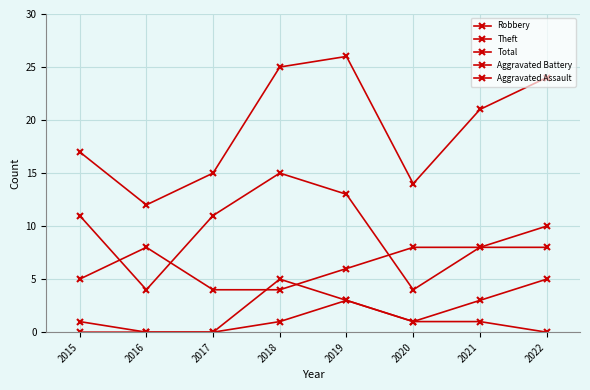

At 2018, list the series in order from smallest to largest.

Aggravated Assault, Robbery, Aggravated Battery, Theft, Total